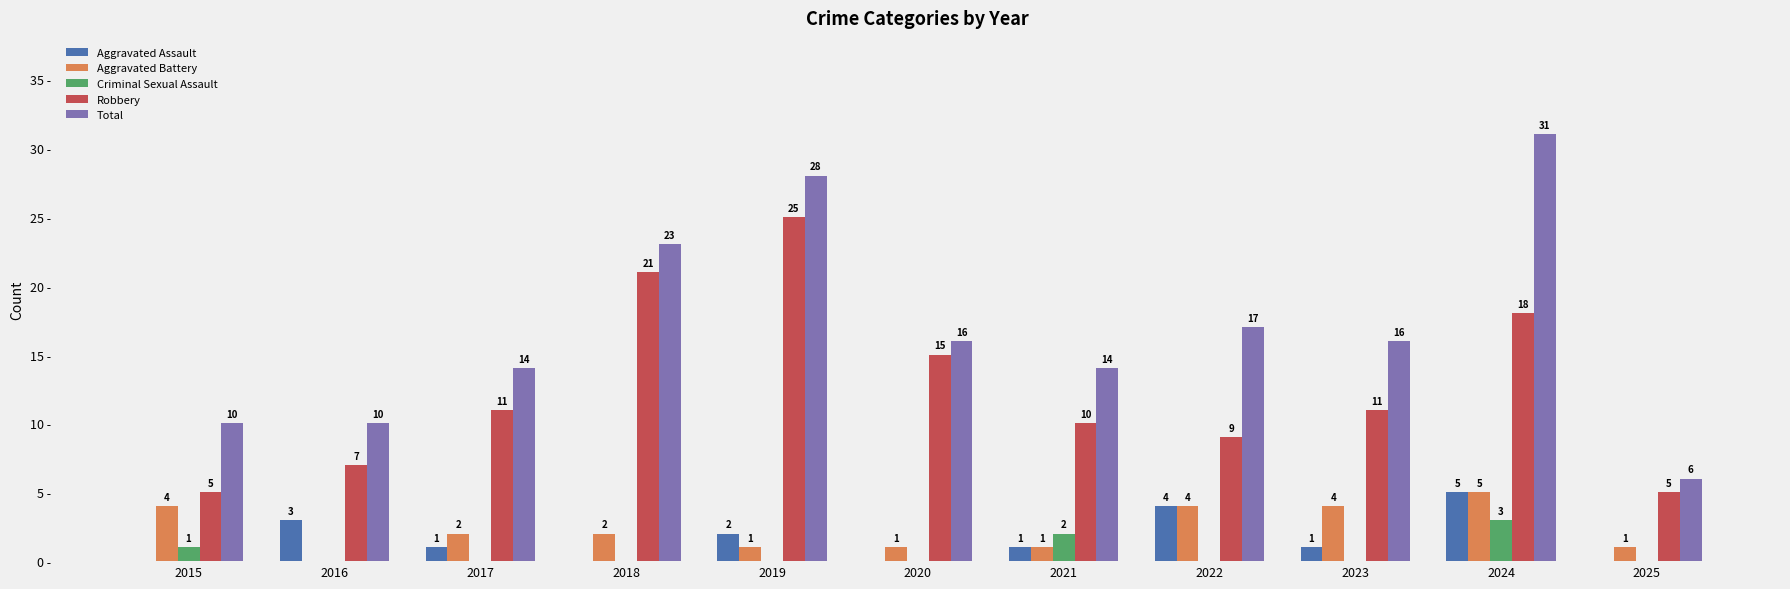

What are all the series names shown in the legend?

Aggravated Assault, Aggravated Battery, Criminal Sexual Assault, Robbery, Total